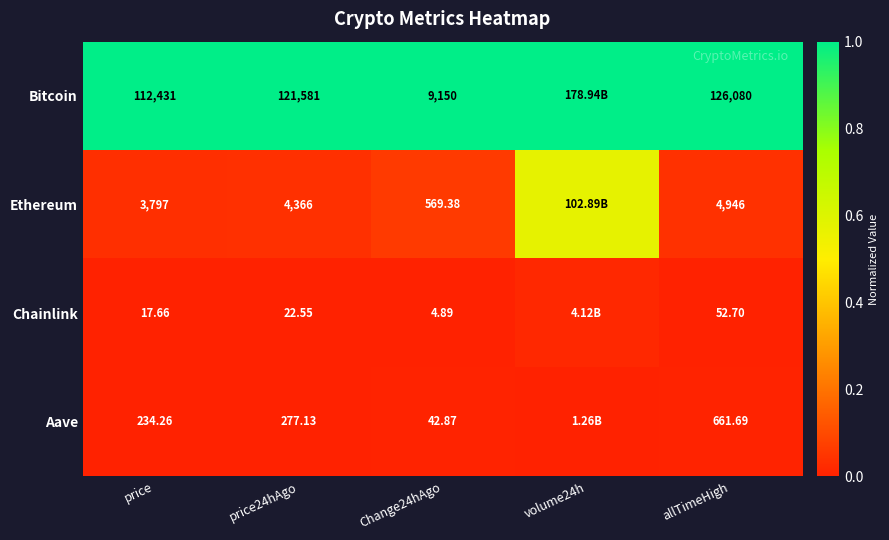

At allTimeHigh, list the series in order from largest to smallest.

Bitcoin, Ethereum, Aave, Chainlink